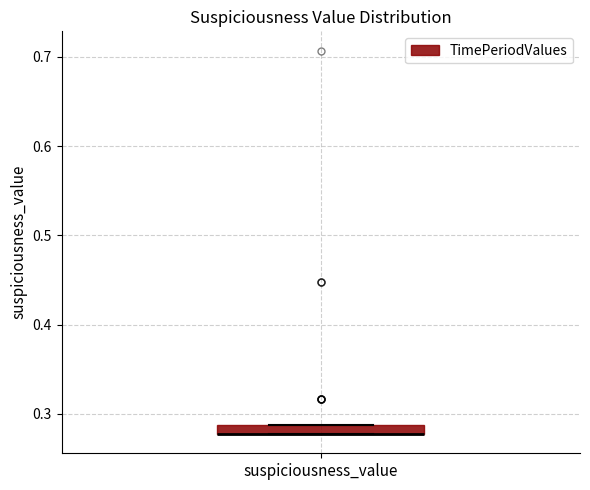

Where is the lower edge of the box for suspiciousness_value on the y-axis? The values are not printed on the chart, so give them approximately, as read against the axis.

0.28